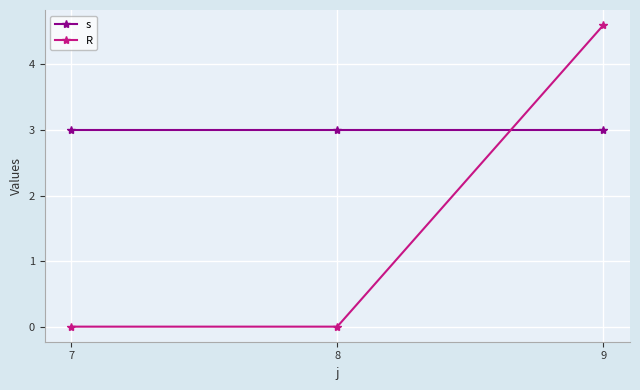

What is the total value across all series at 7?

3.0